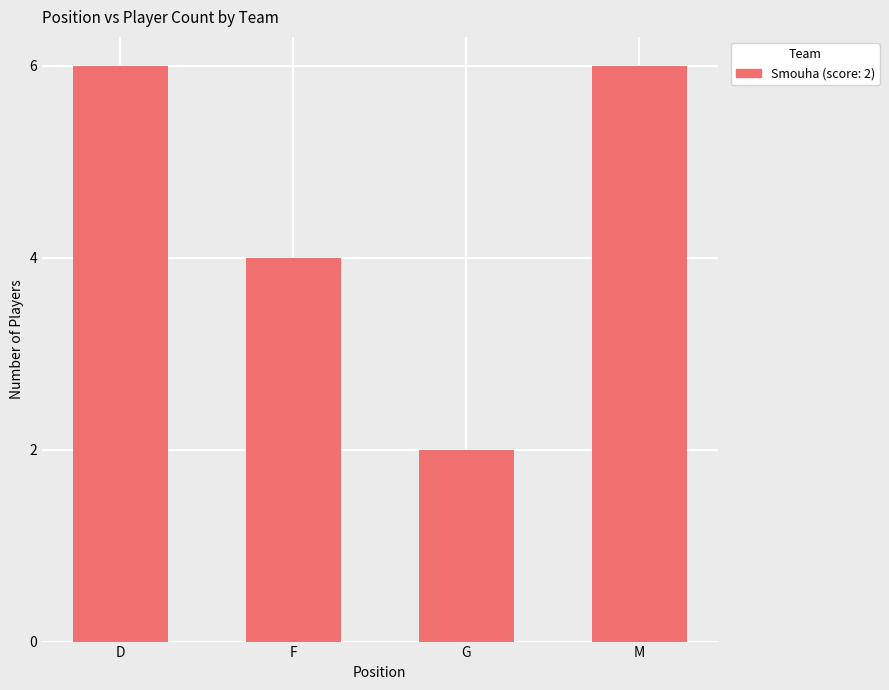

Which has a higher value, G or M?

M